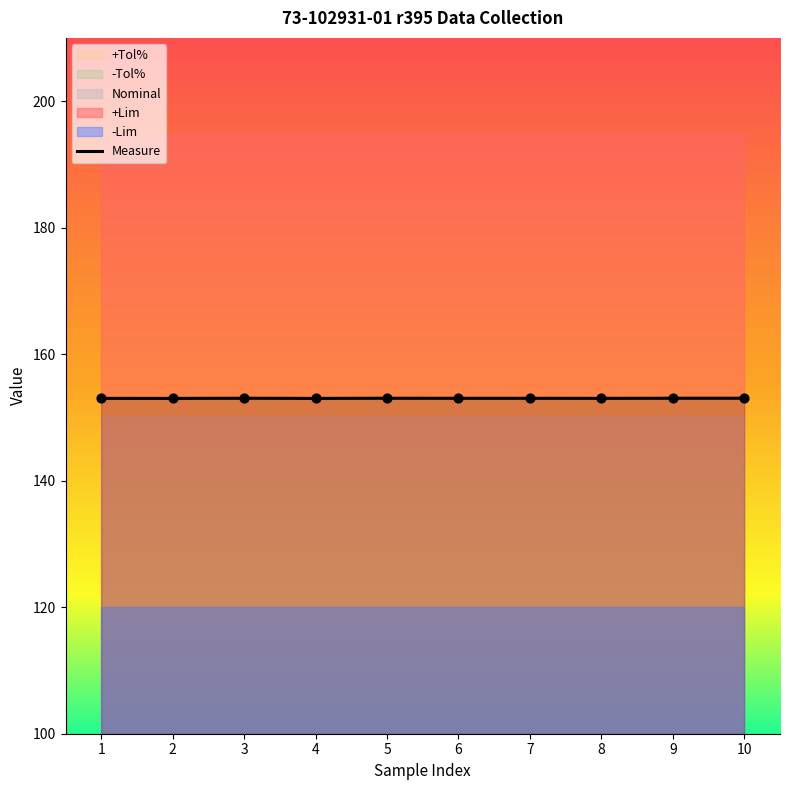

Which has a higher value, 7 or 5?

5